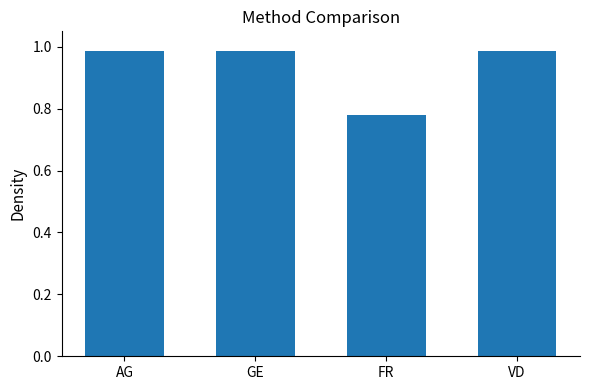

How many categories are shown in the chart?

4